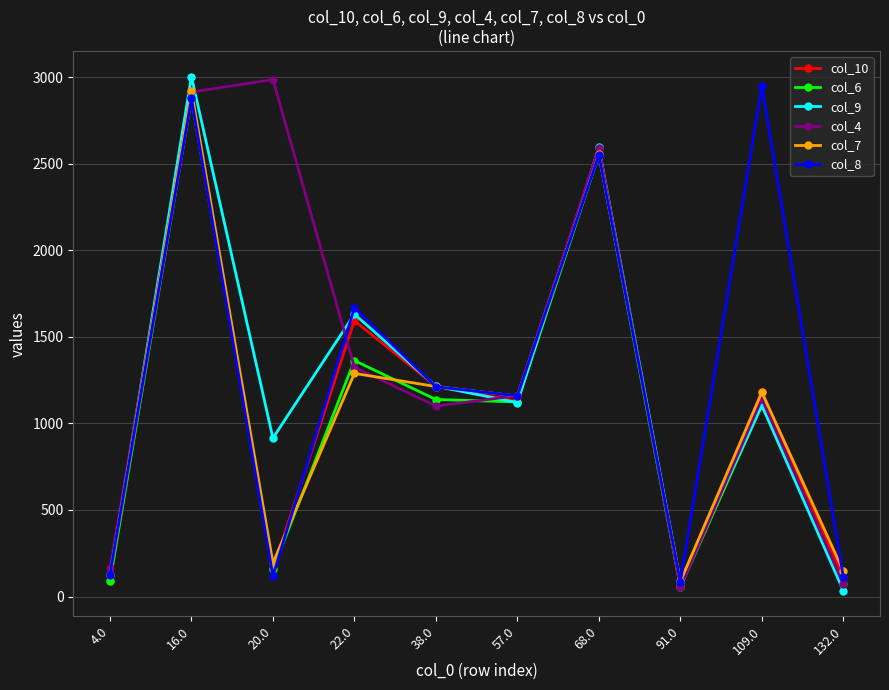

Which series has the widest spread of values?

col_9